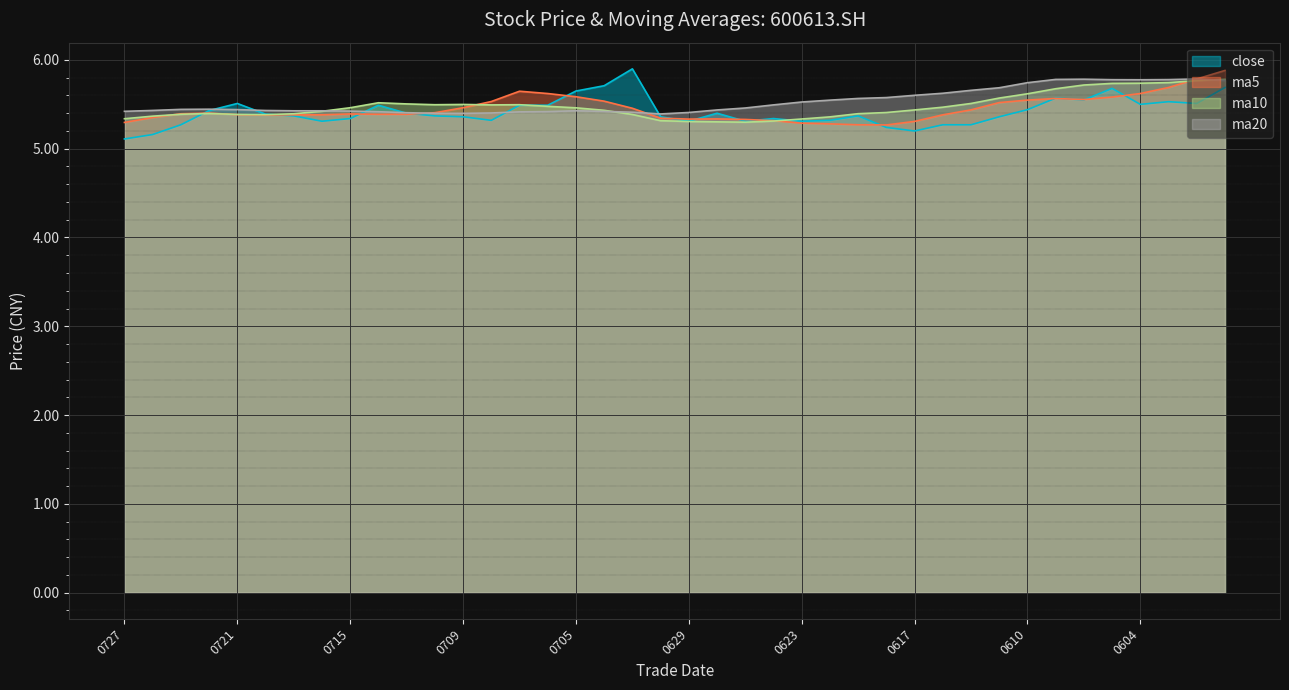

True or false: ma5 has a value of 5.3 at 0629.

True